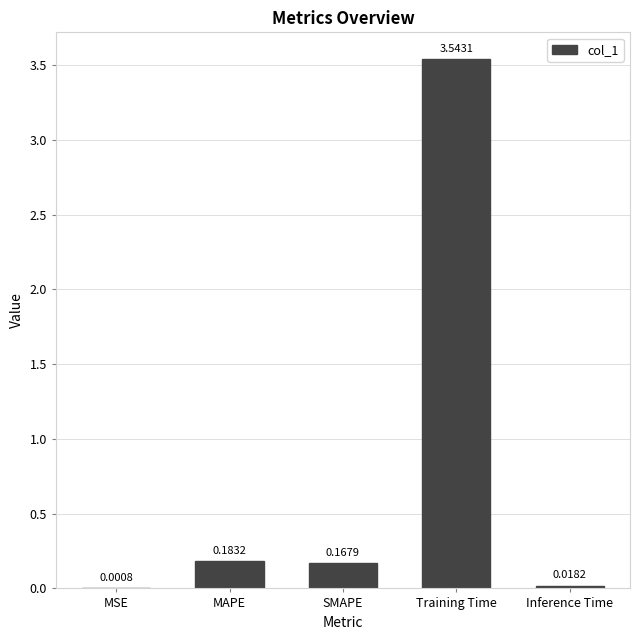

What is the change in value from MAPE to Inference Time?

-0.2